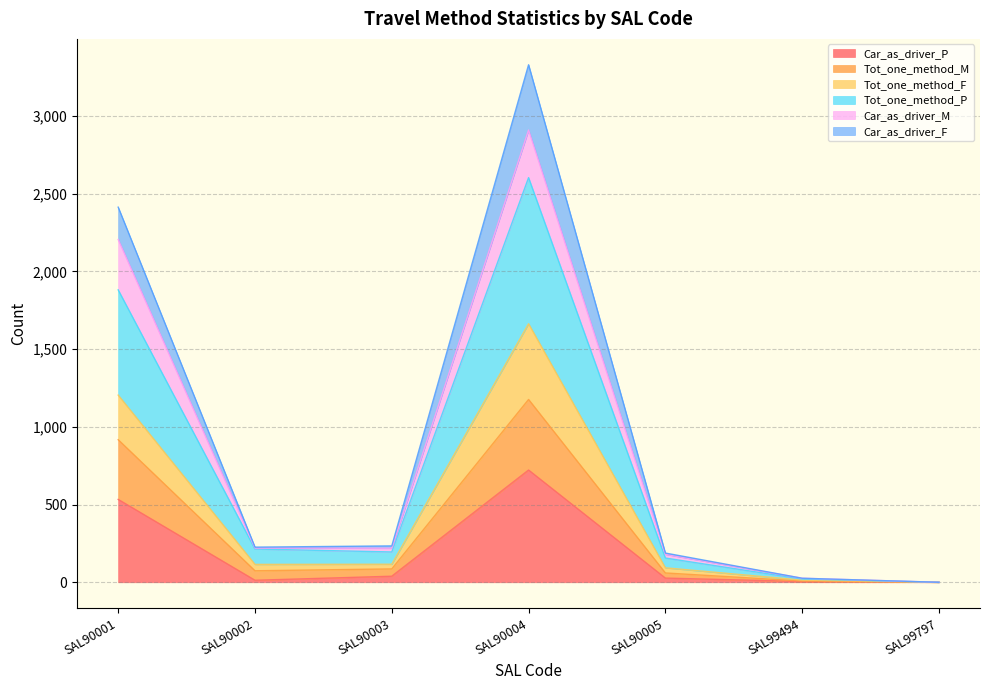

Which category has the highest value in the Car_as_driver_P series?

SAL90004